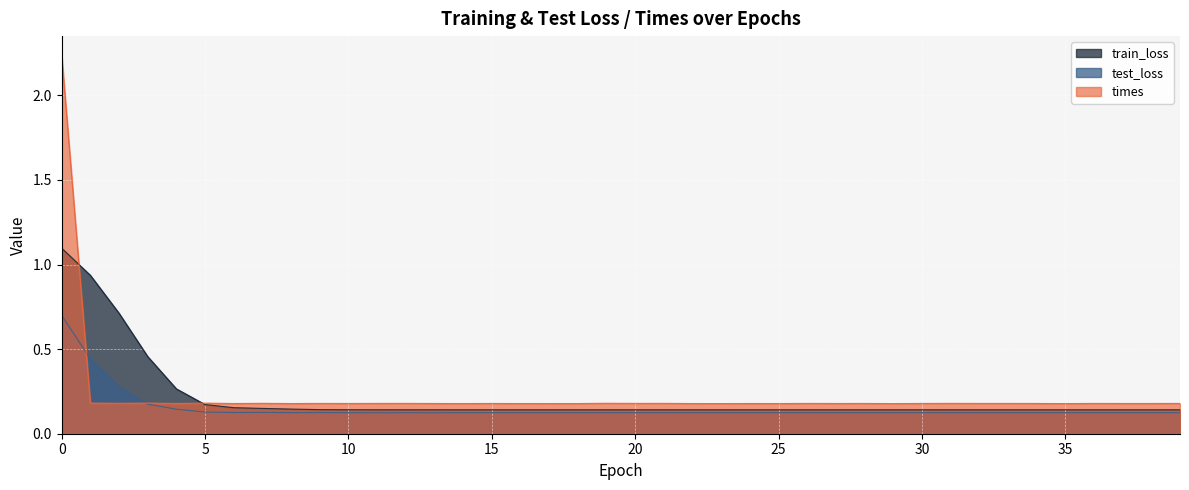

Between 37 and 24, which is larger?

24